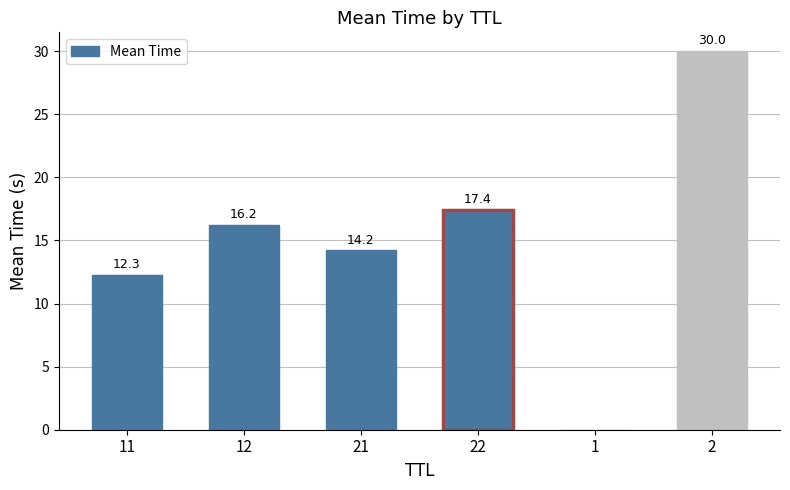

Count the number of values greater than 16.

3